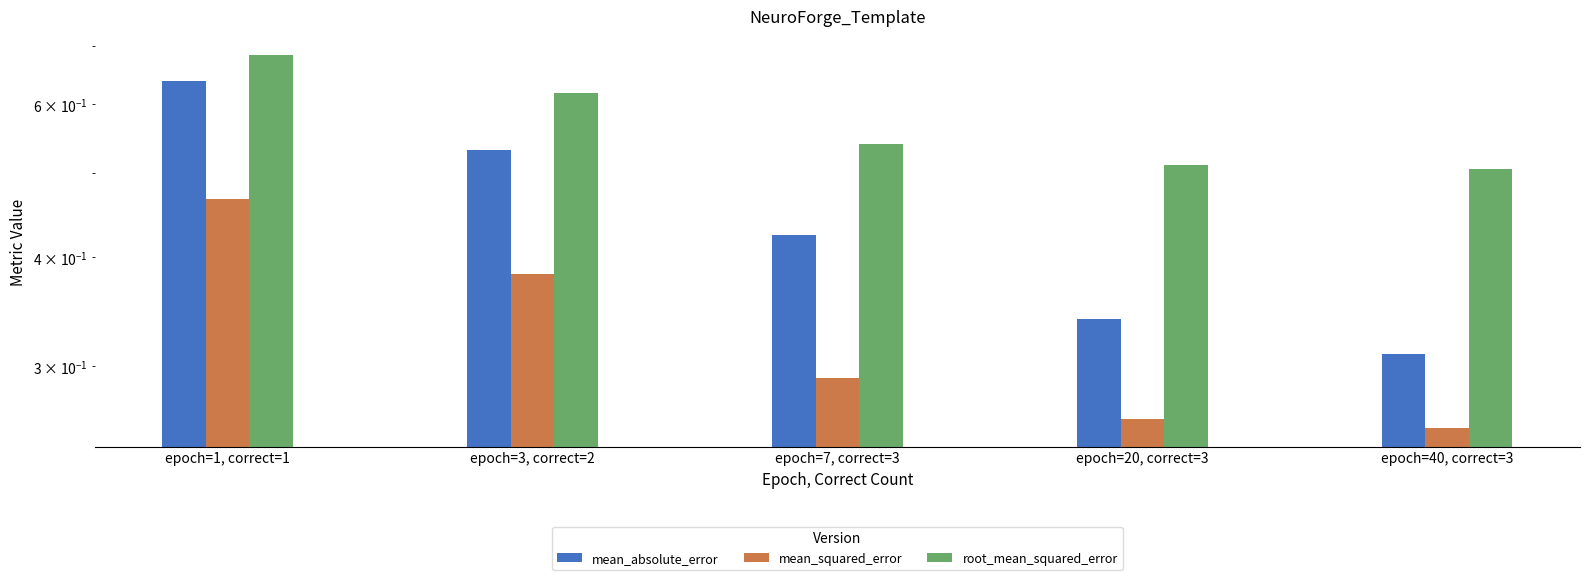

Which series has the widest spread of values?

mean_absolute_error